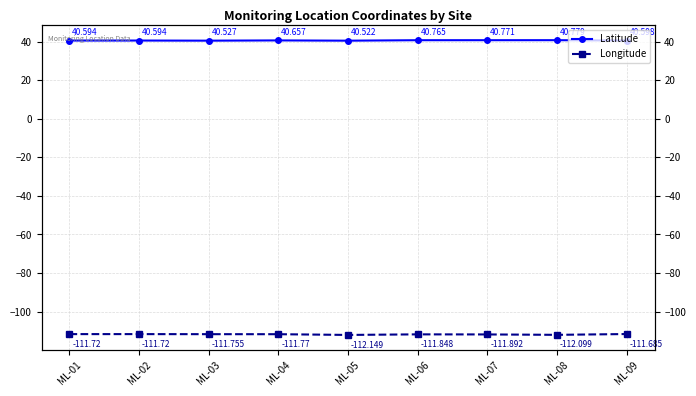

True or false: Longitude and Latitude cross at least once.

False